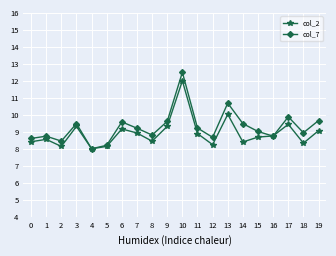

Is it true that col_7 equals 8.6 at 0?

True